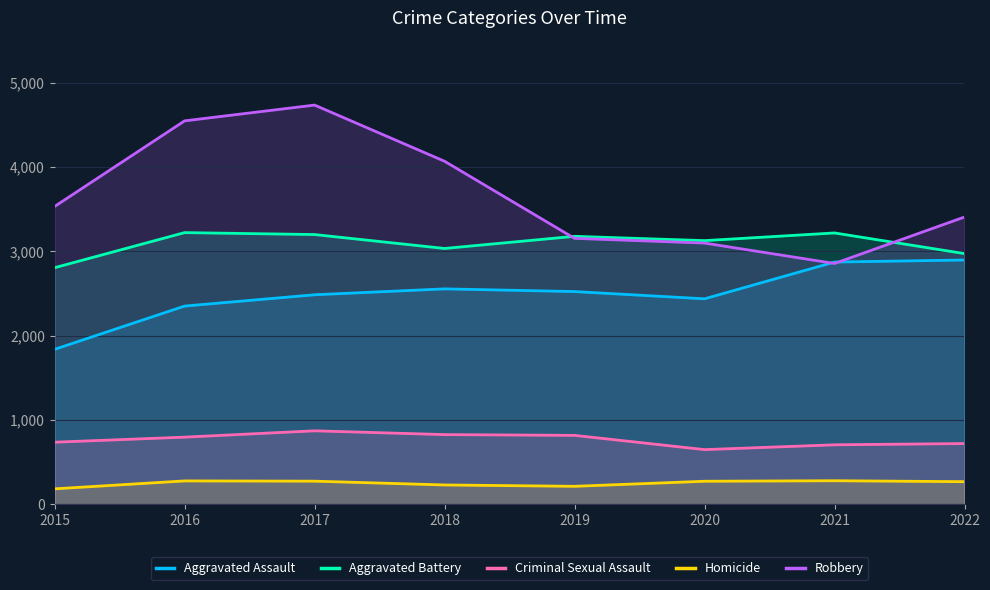

Which series has the largest total across all categories?

Robbery